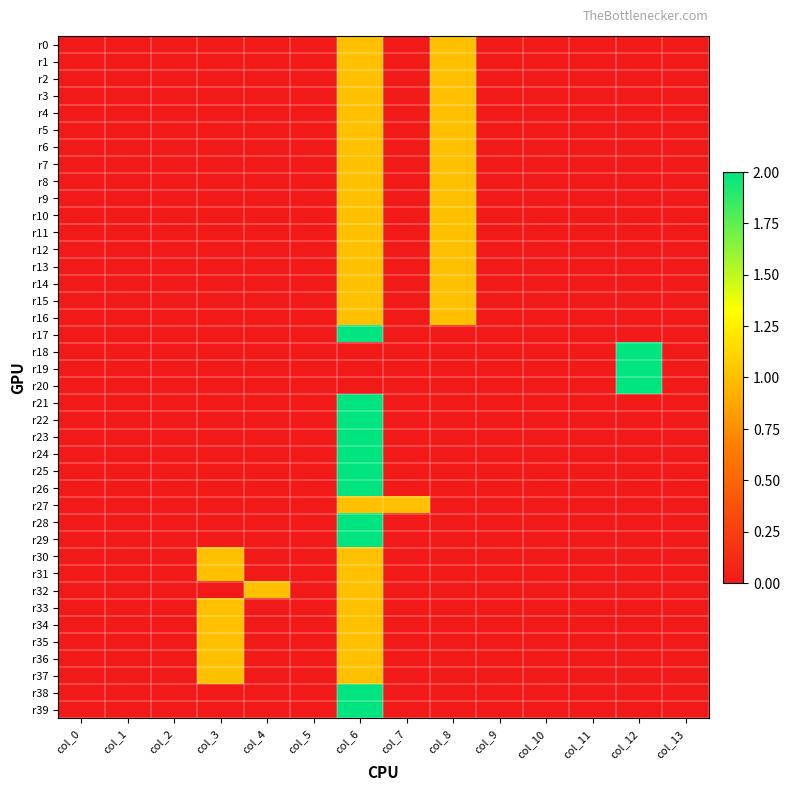

Which series changed the most between col_6 and col_13?

r17